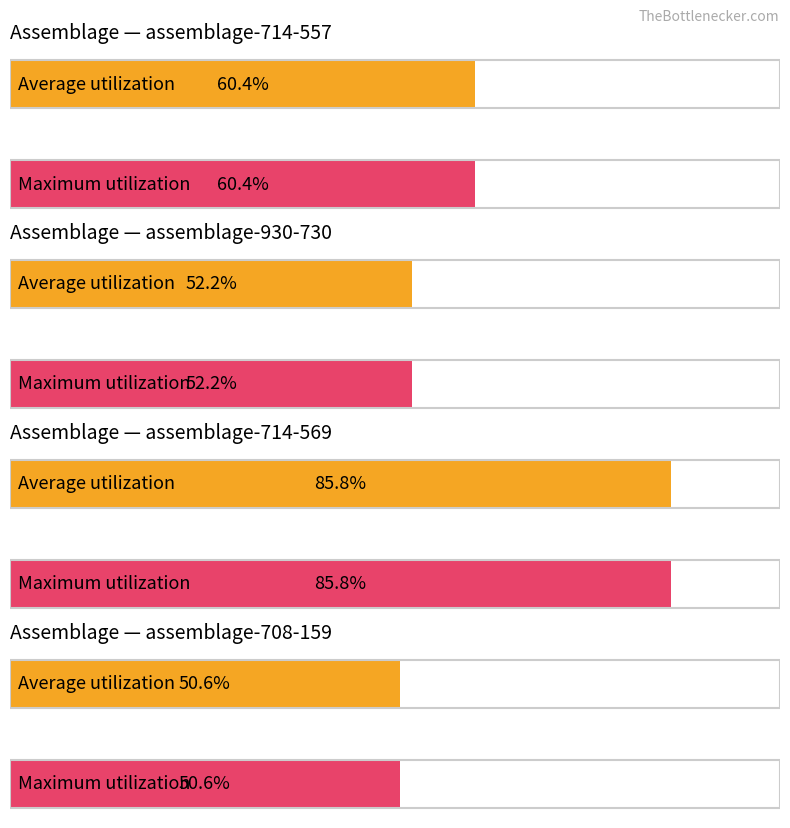

The Maximum utilization series shows 701 at assemblage-714-569. True or false?

False